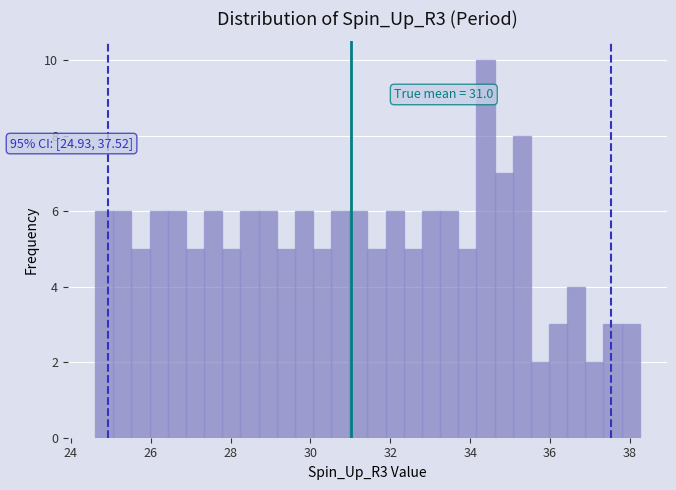

Around what value on the x-axis is the tallest bar? Give the approximate position of its centre, as read against the axis.

34.4